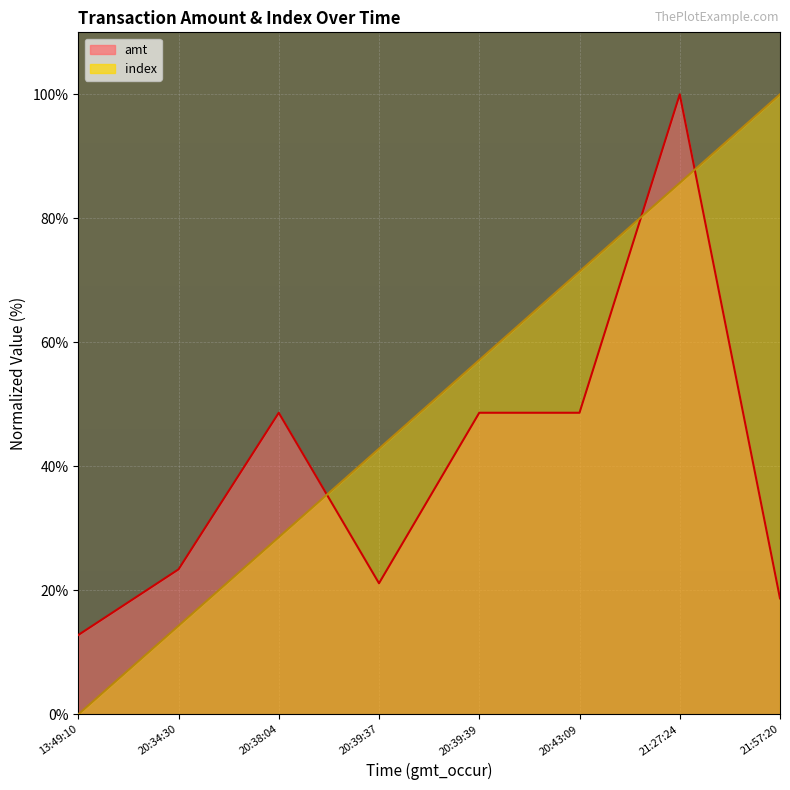

How many values in the amt series are below 48?

4